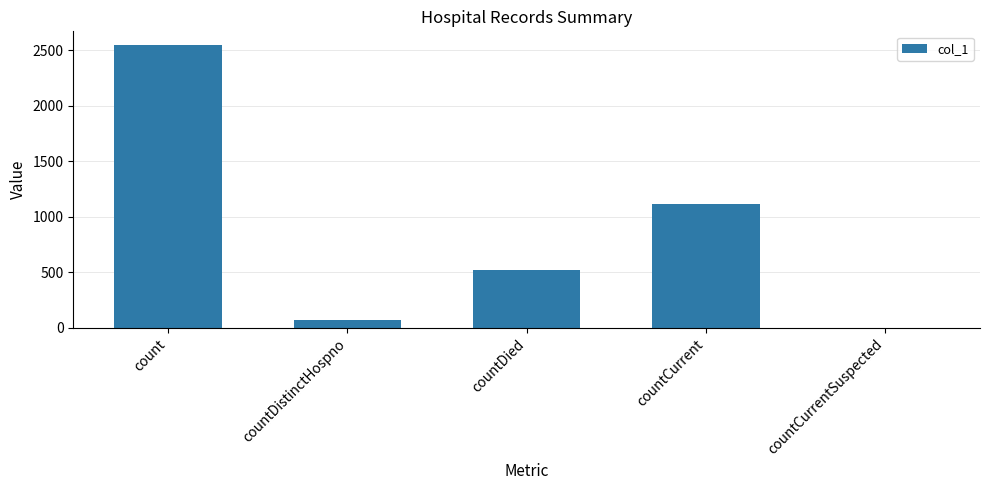

The value at count is 2543. True or false?

True